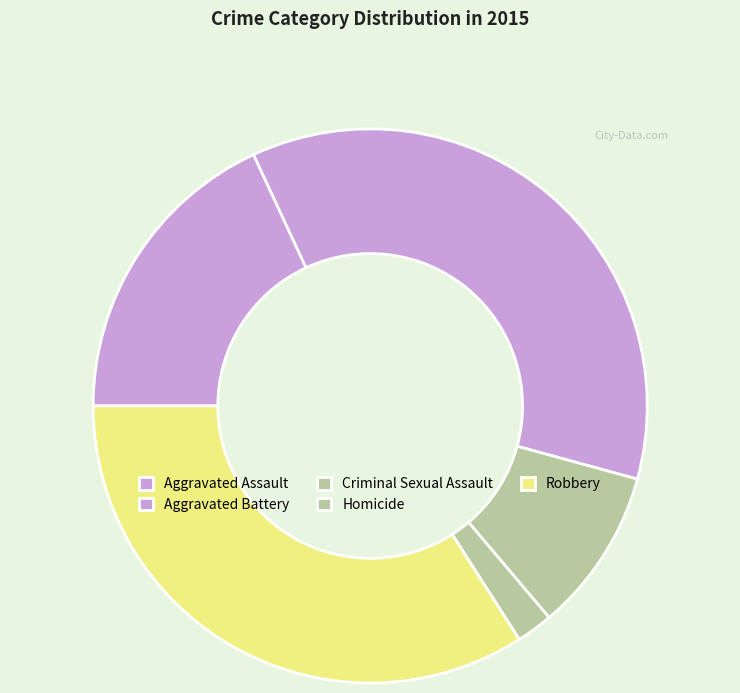

What is the largest slice in the pie chart?

Aggravated Battery